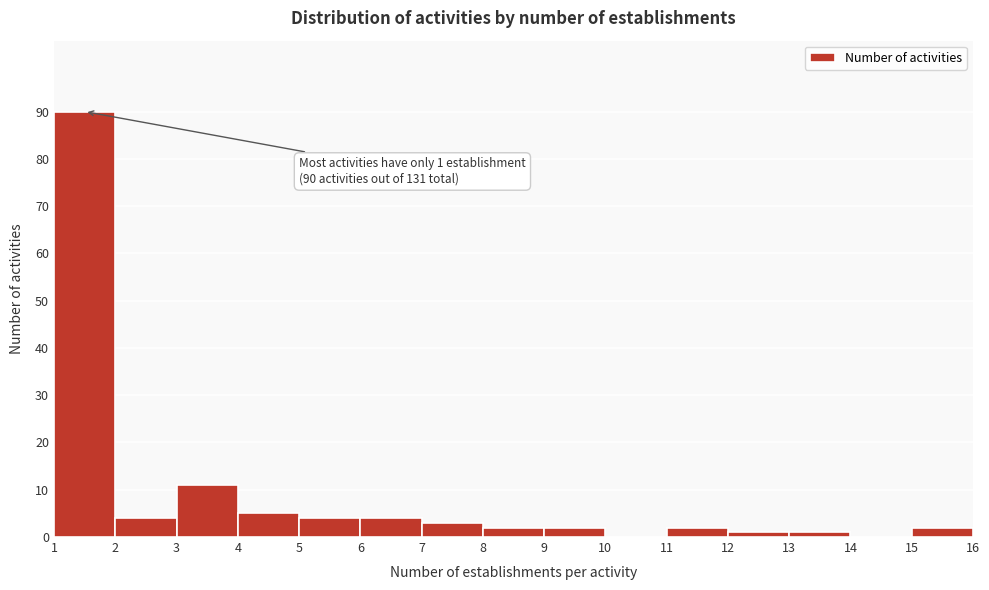

Which range on the x-axis has the tallest bar?

1 to 2